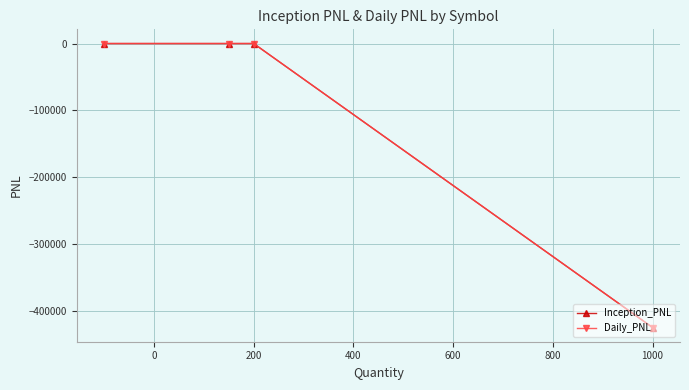

Does the chart display data point markers on the line(s)?

Yes